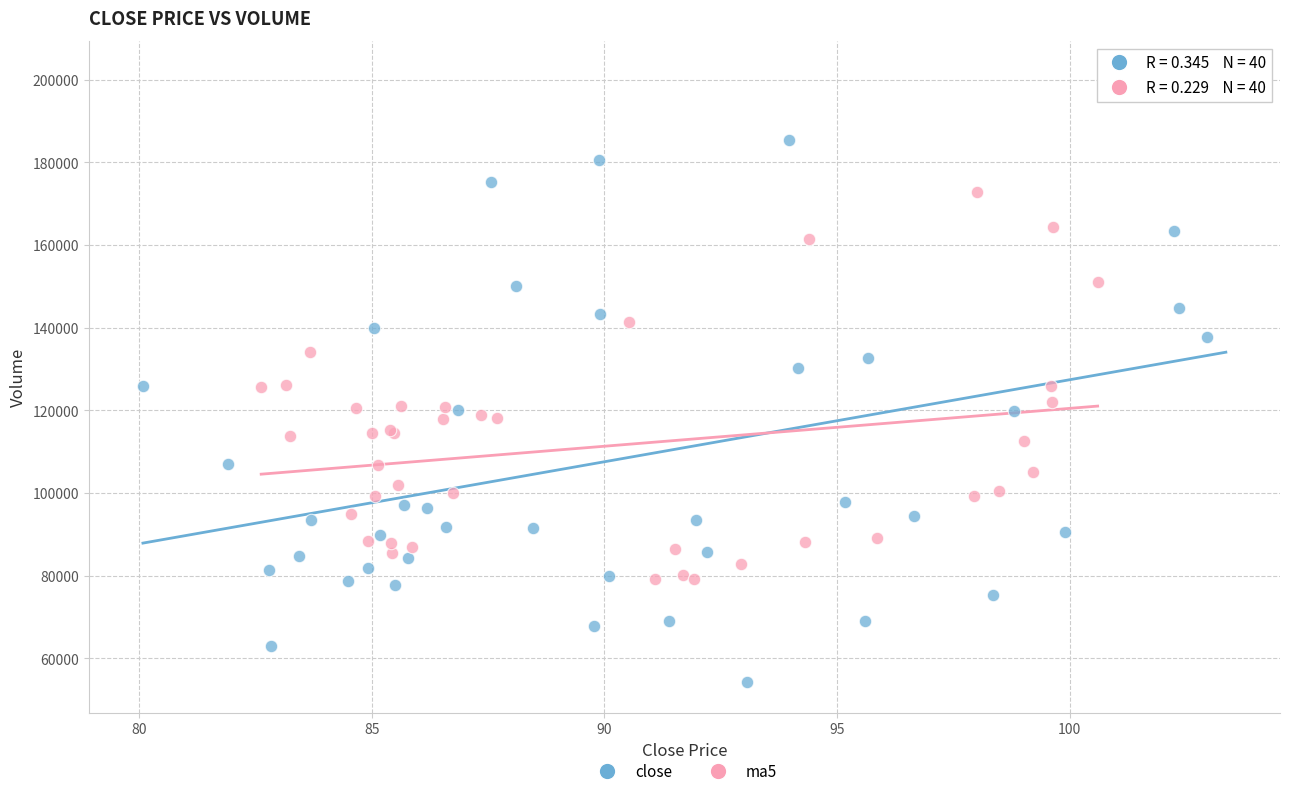

Which series contains the highest Y value?

close